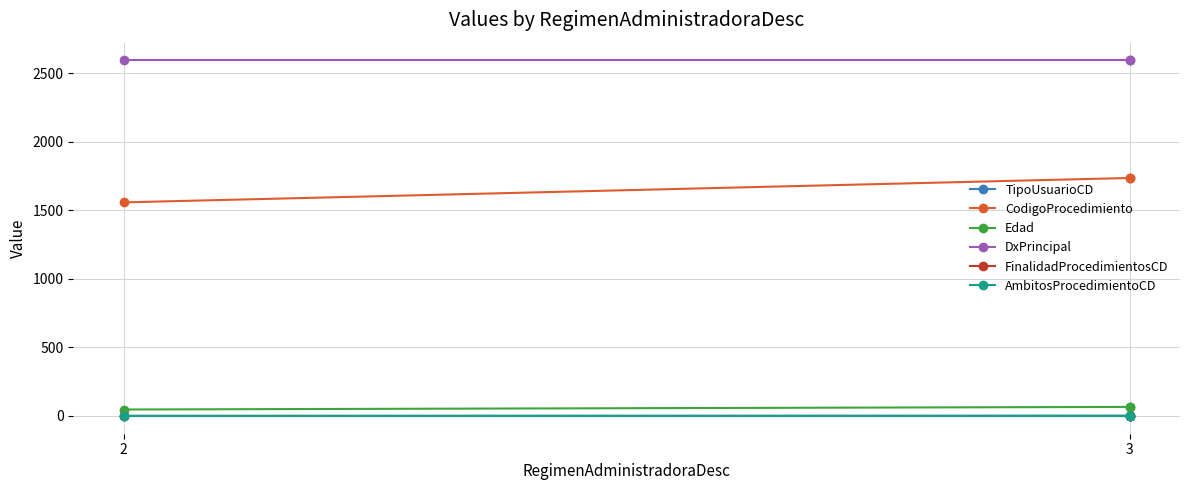

Between 2 and 3, which is larger?

2